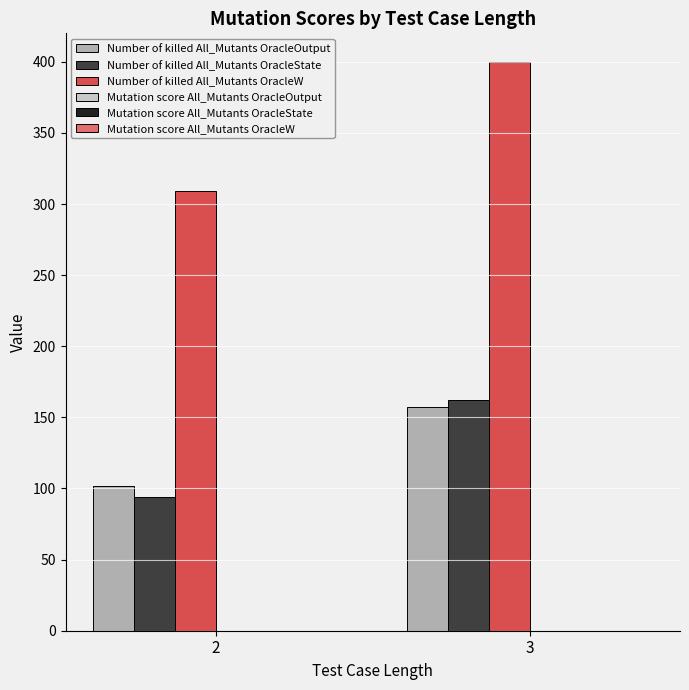

What is the sum of all Number of killed All_Mutants OracleW values?

709.0